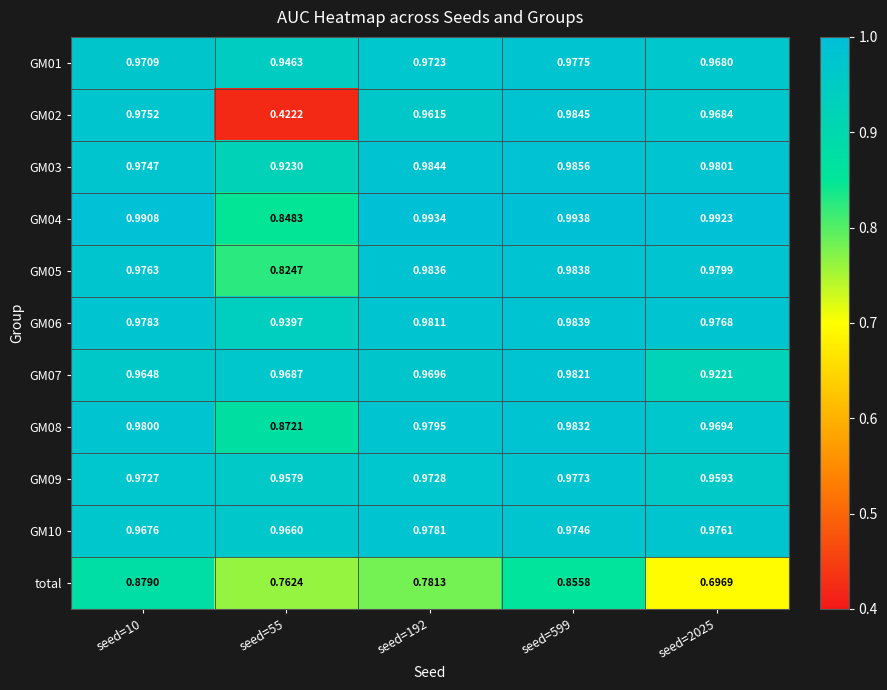

Which series changed the most between seed=10 and seed=2025?

total